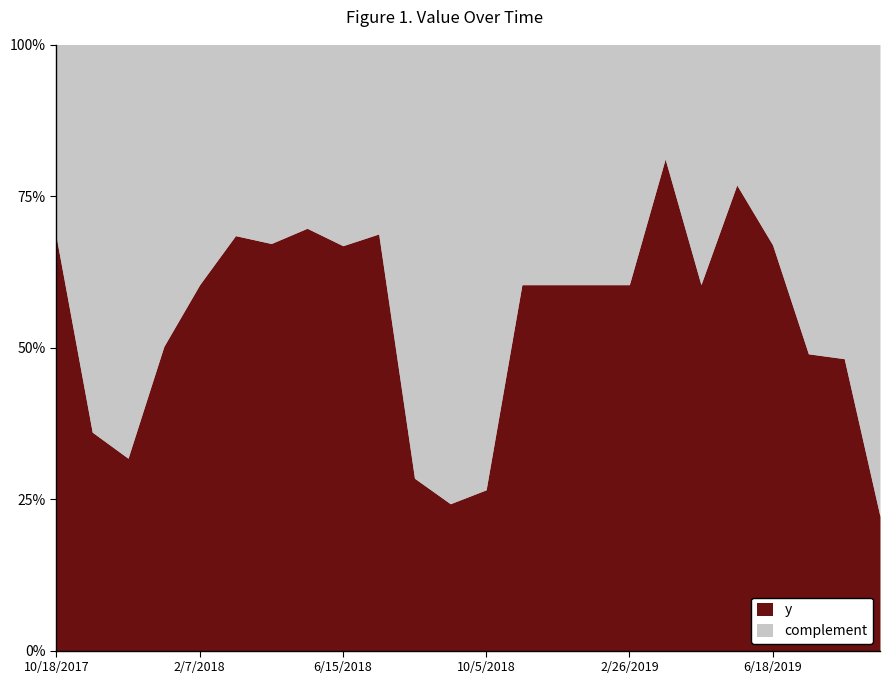

List the labels in order of value, largest first.

3/30/2019, 5/17/2019, 5/30/2018, 7/1/2018, 3/27/2018, 10/18/2017, 4/28/2018, 6/18/2019, 6/15/2018, 2/7/2018, 11/22/2018, 12/8/2018, 1/9/2019, 2/26/2019, 4/15/2019, 1/6/2018, 7/20/2019, 8/5/2019, 11/3/2017, 12/5/2017, 8/18/2018, 10/5/2018, 9/3/2018, 9/22/2019